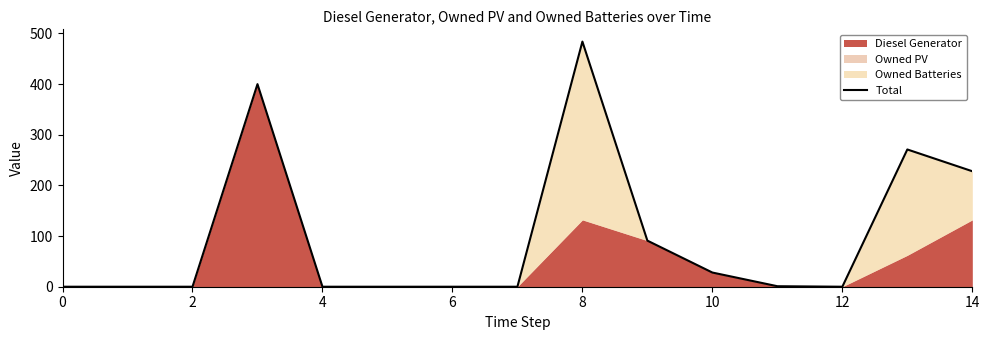

Reading left to right, what are all the values shown in this chart?

0	0	0	400	0	0	0	0	484	91	28	1	0	271	228